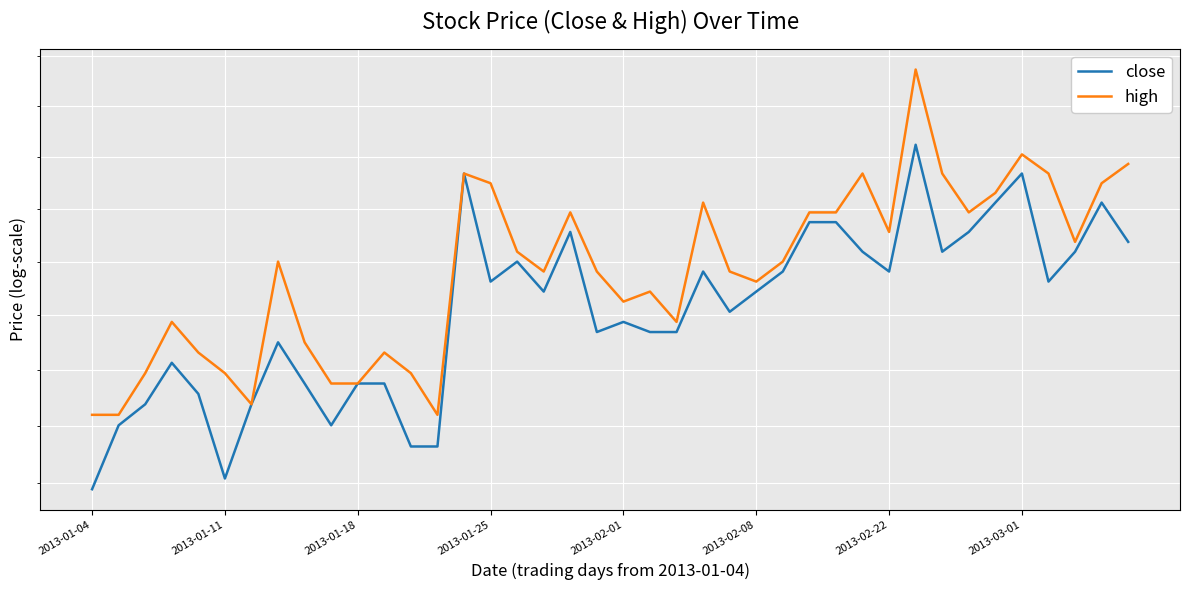

What is the total value across all series at 16?

5.3